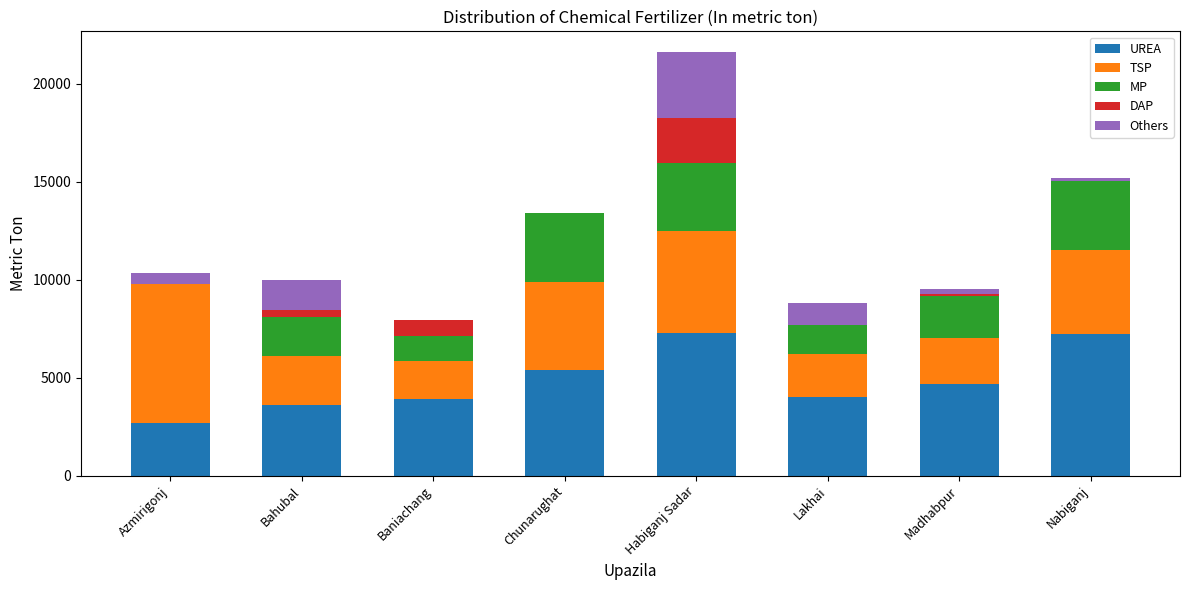

True or false: UREA has a value of 947 at Bahubal.

False